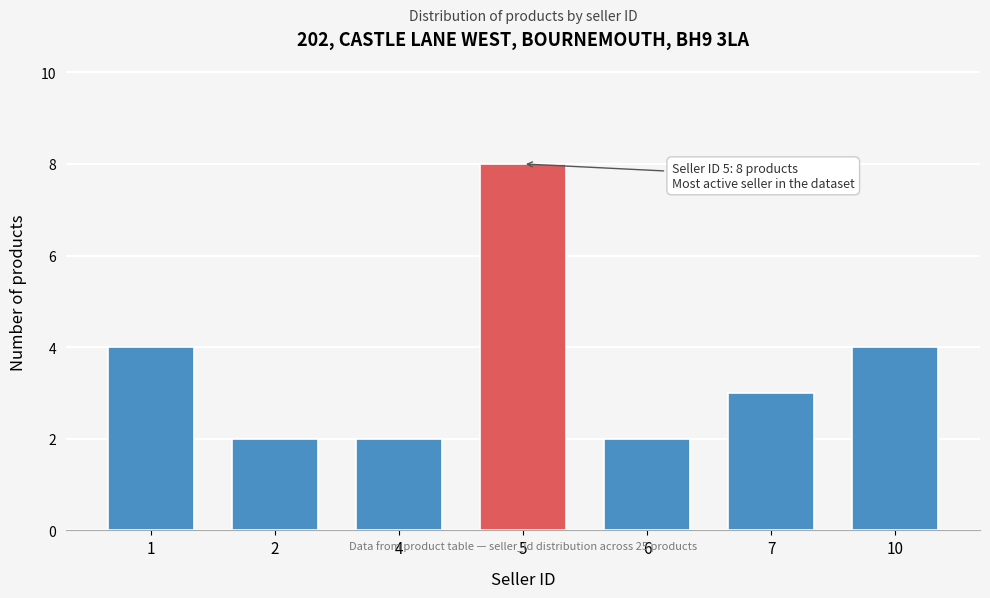

Reading left to right, list all the values displayed in this chart.

4	2	2	8	2	3	4